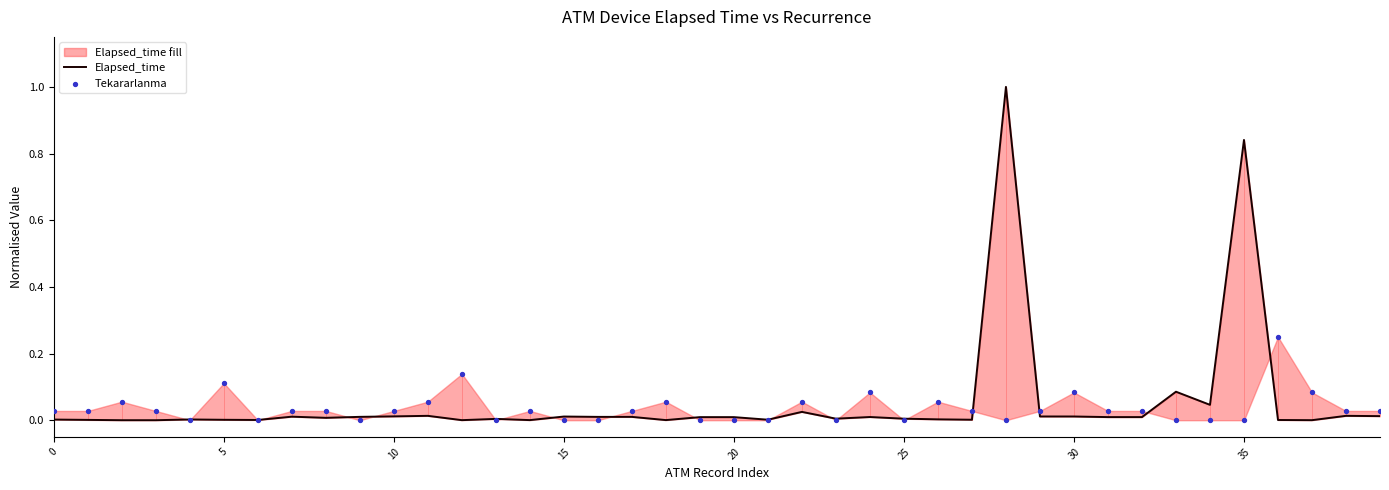

Which series has the largest total across all categories?

Elapsed_time